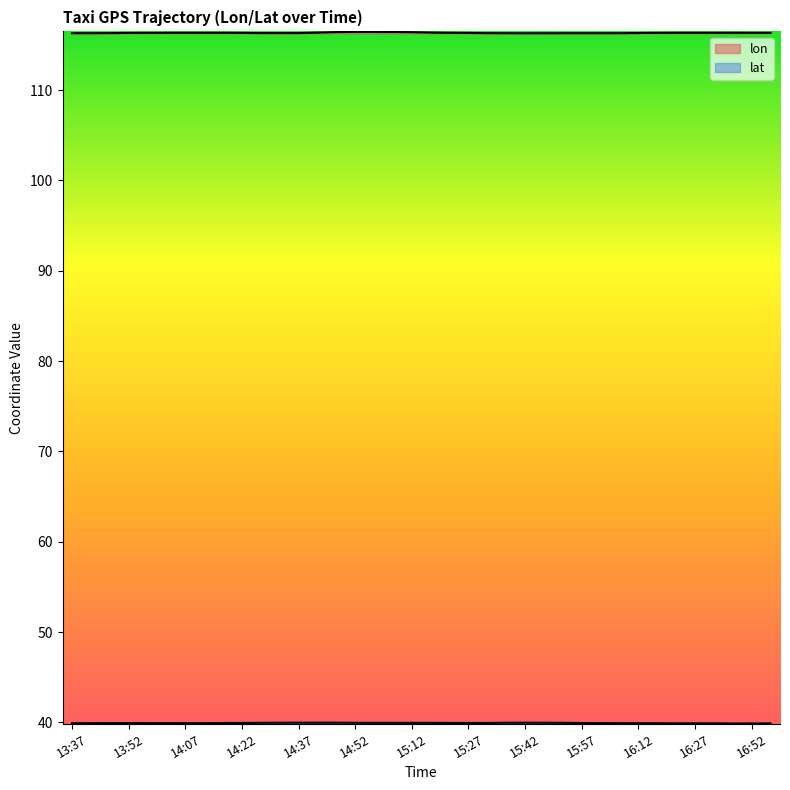

What is the minimum value for lat?

39.9